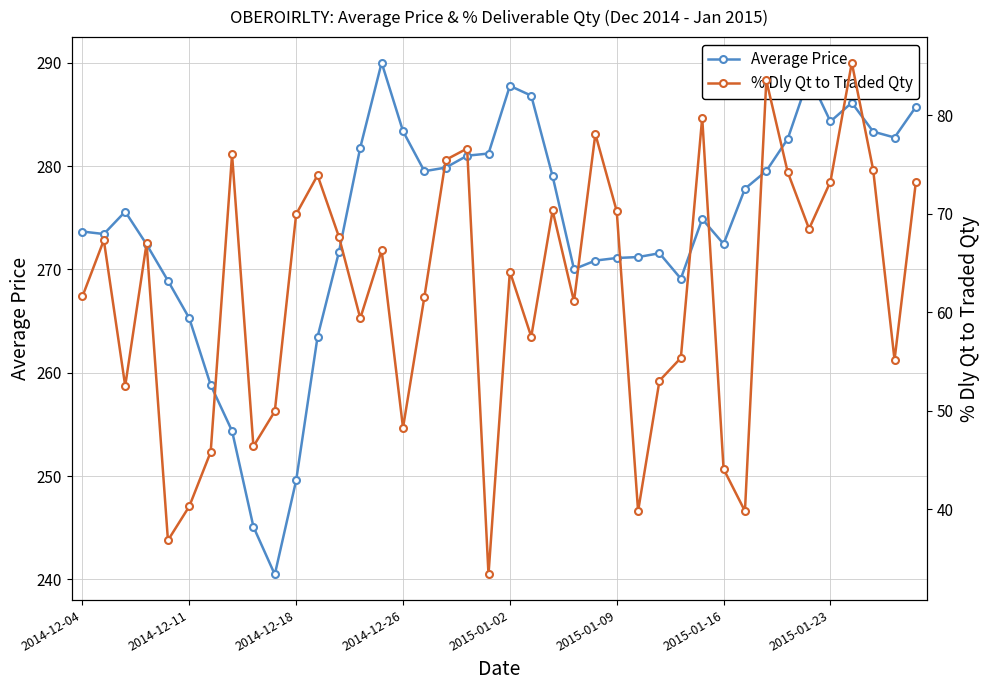

Which category has the highest value in the Average Price series?

14